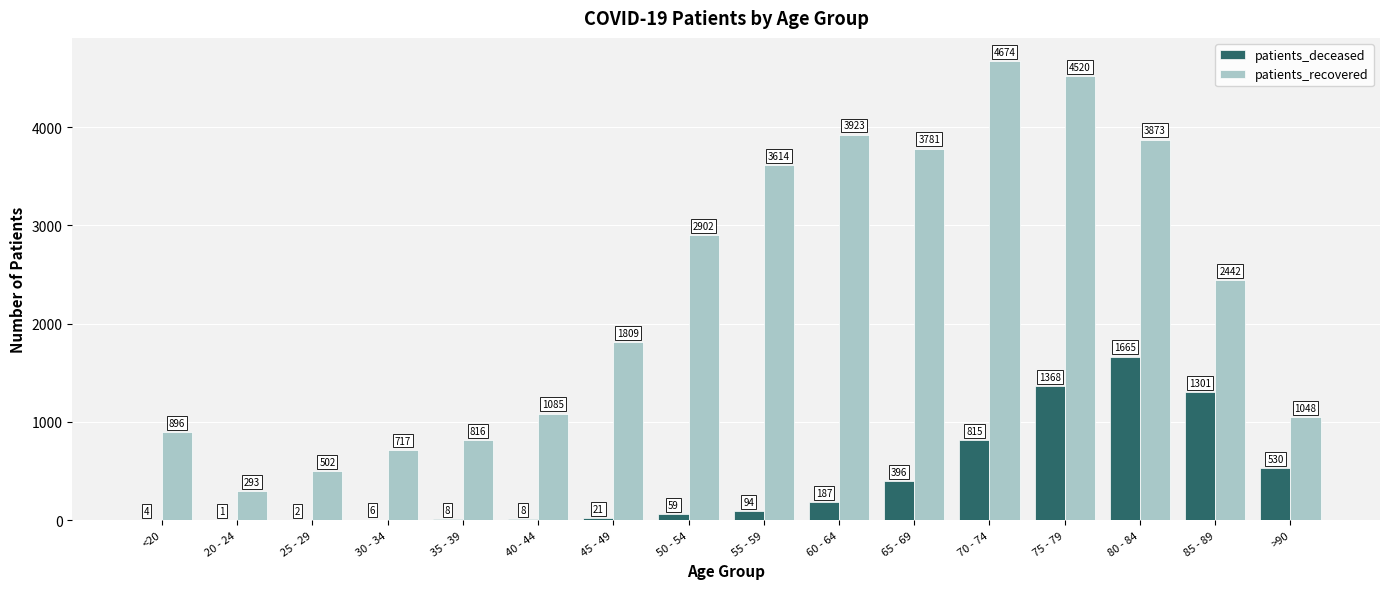

At which category is the sum across all series the highest?

75 - 79